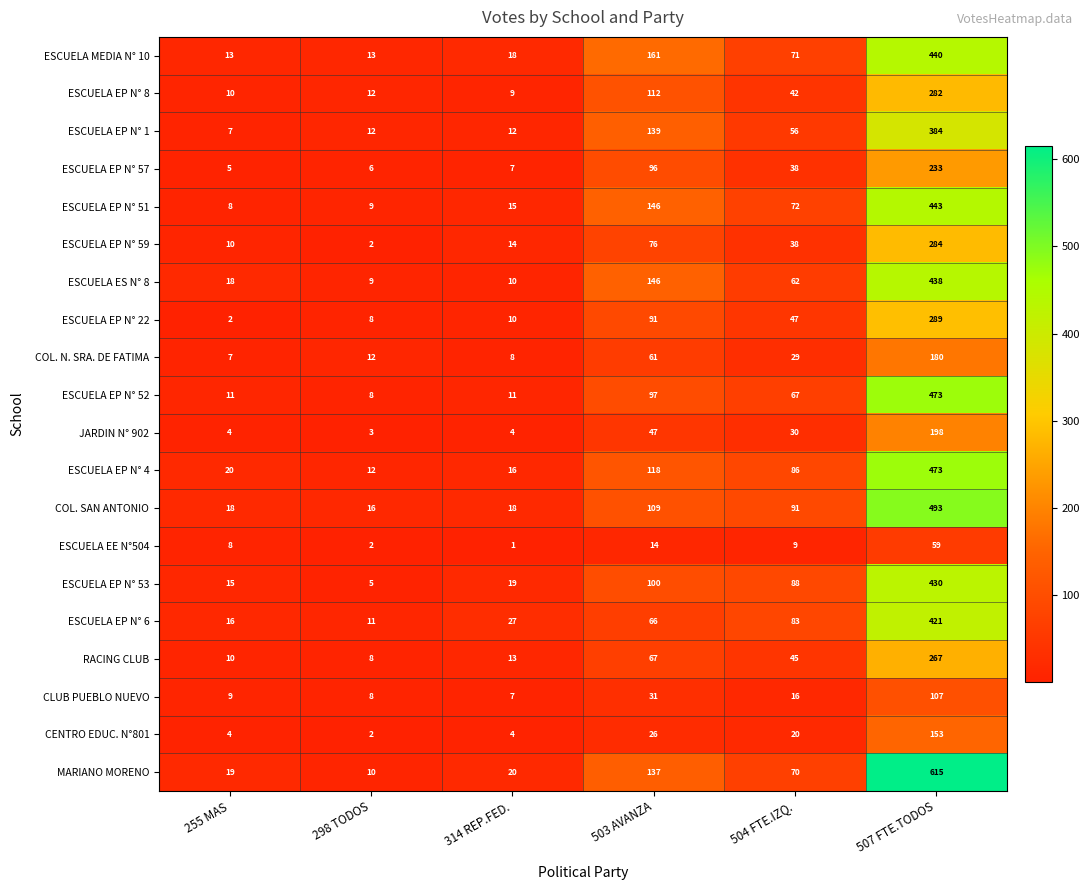

What is the sum of the JARDIN N° 902 values at 507 FTE.TODOS and 314 REP.FED.?

202